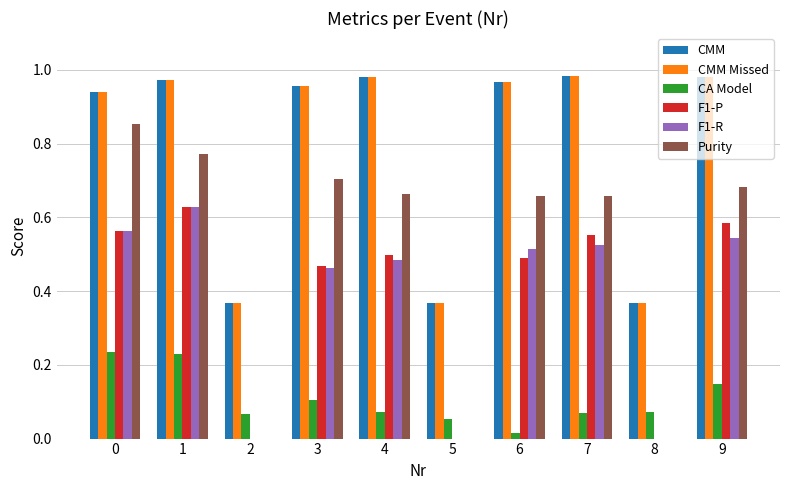

What is the total value across all series at 4?

3.7